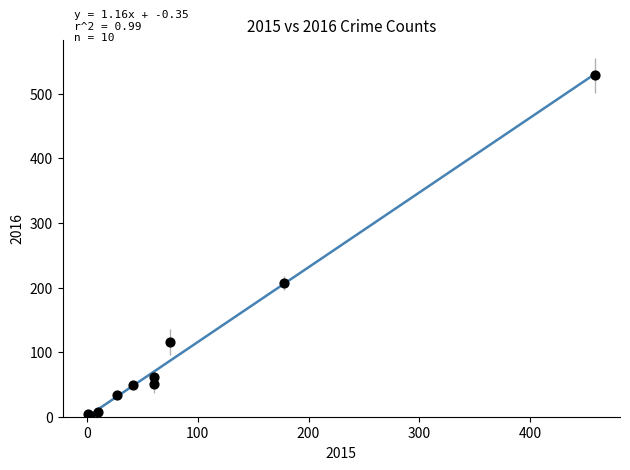

What Y value in the scatter plot is closest to 265?

207